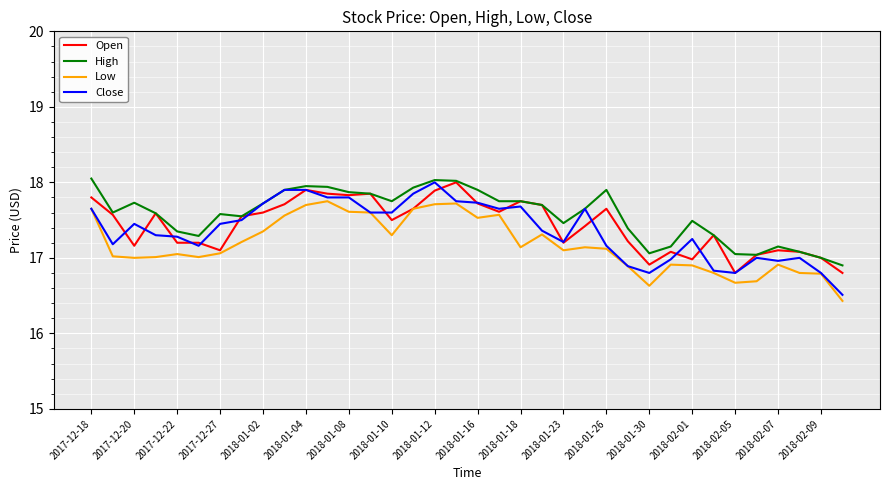

What is the smallest value displayed?

16.4